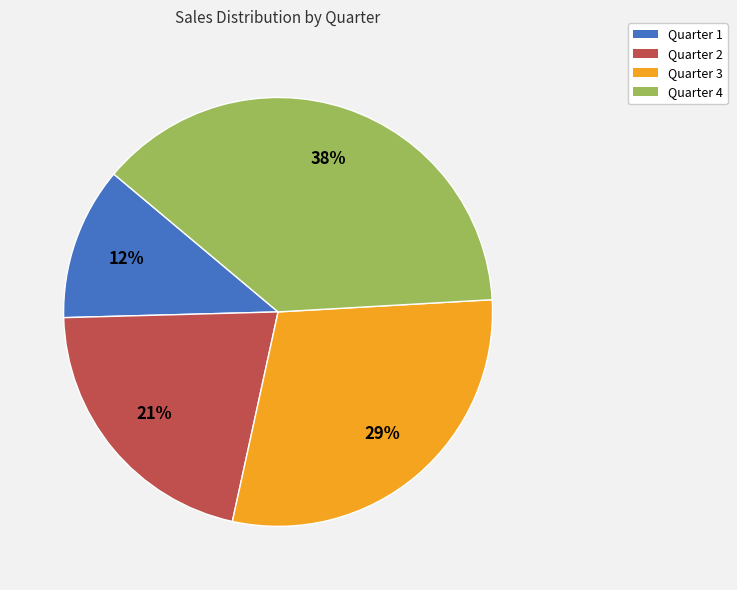

Which has a higher value, Quarter 1 or Quarter 2?

Quarter 2